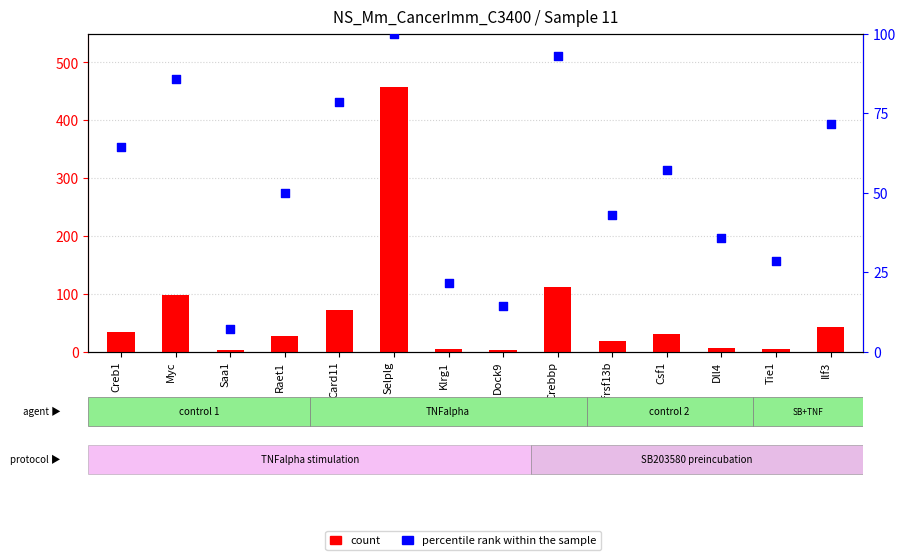

Which series has the widest spread of Y values?

count